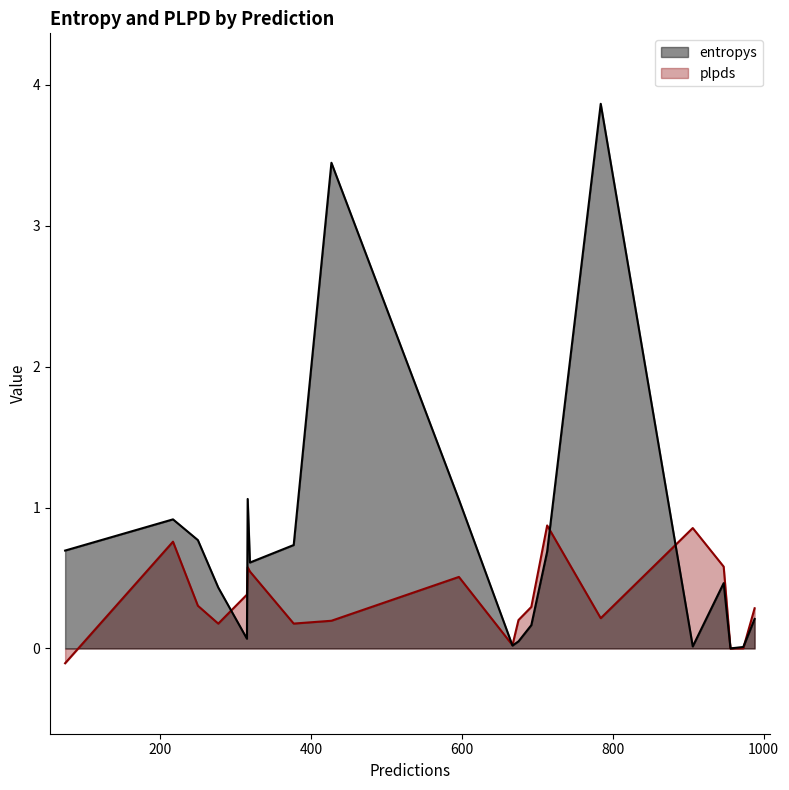

What is the difference between the maximum and minimum values in the plpds series?

1.0